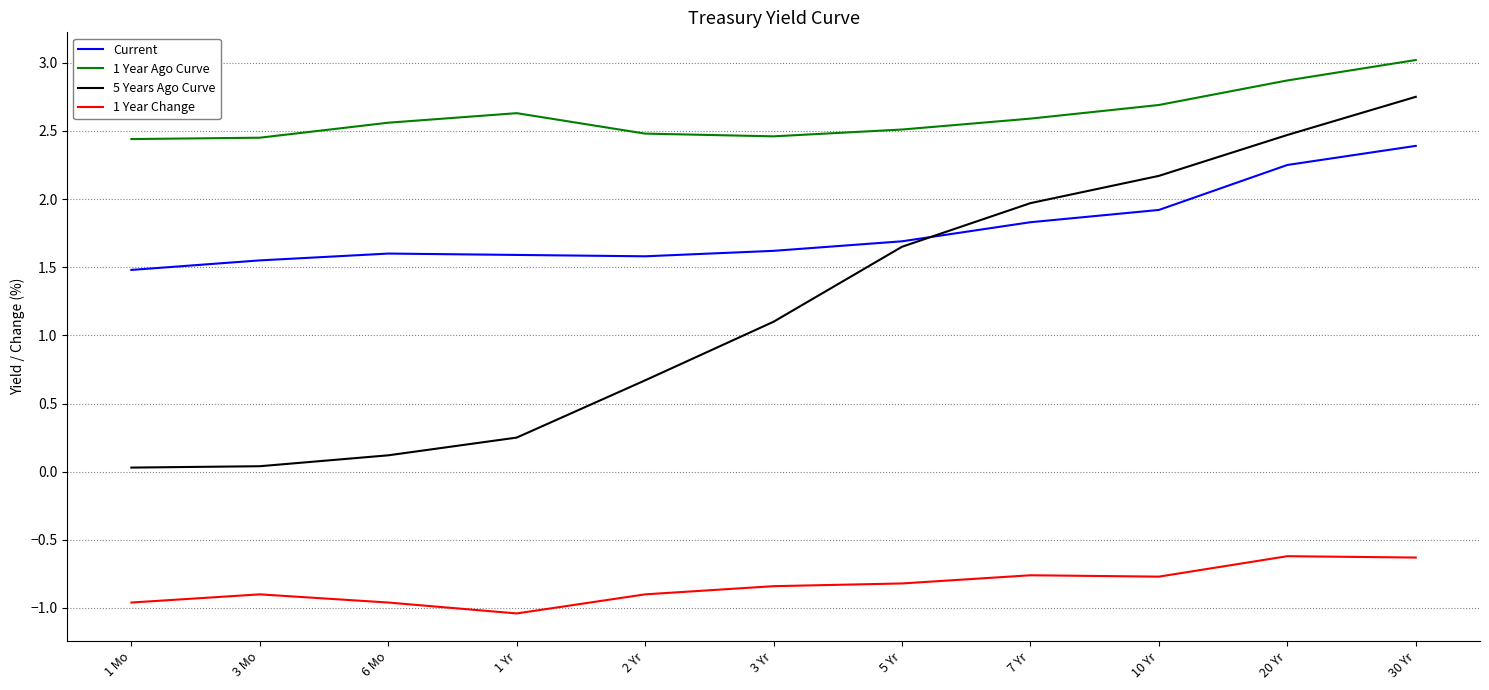

What is the maximum value for 1 Year Ago Curve?

3.0